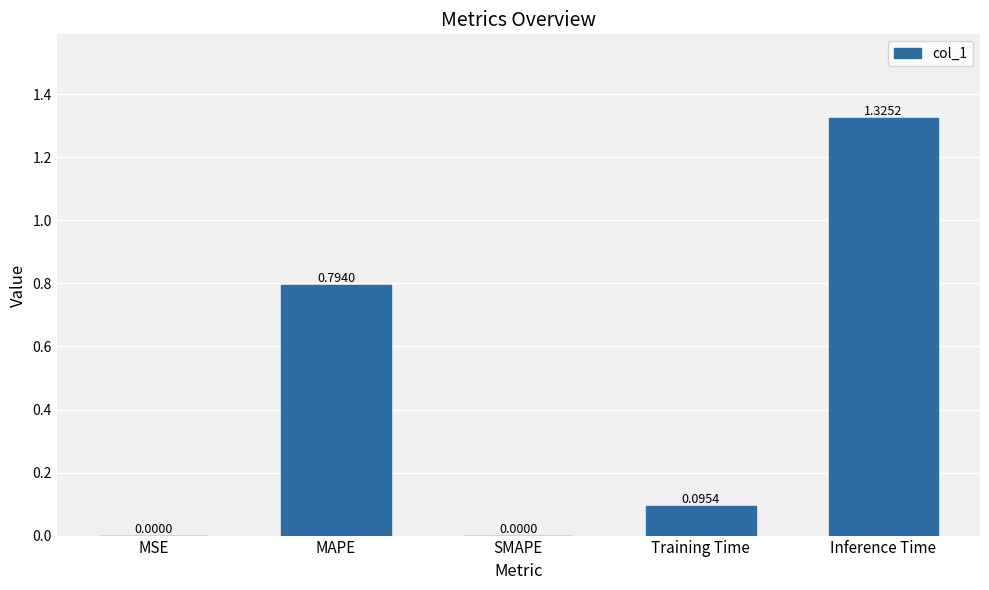

Which has a higher value, Training Time or MAPE?

MAPE